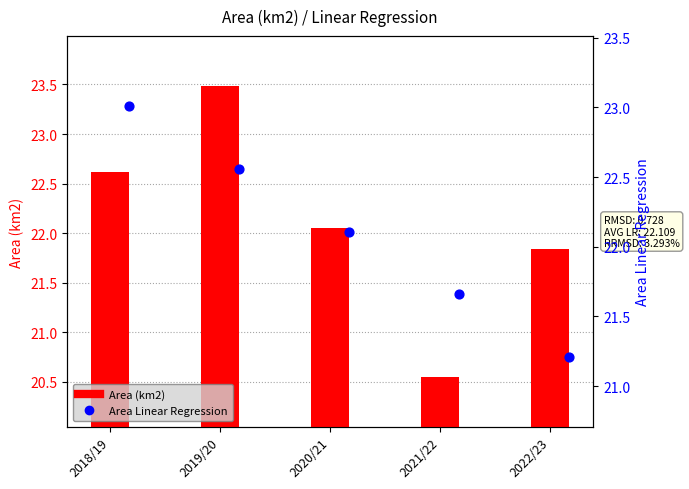

What are all the series names shown in the legend?

Area (km2), Area Linear Regression